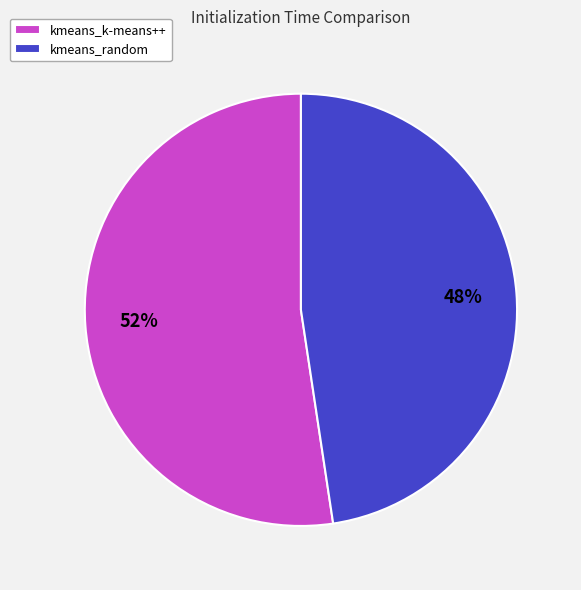

Rank the categories by value from highest to lowest.

kmeans_k-means++, kmeans_random